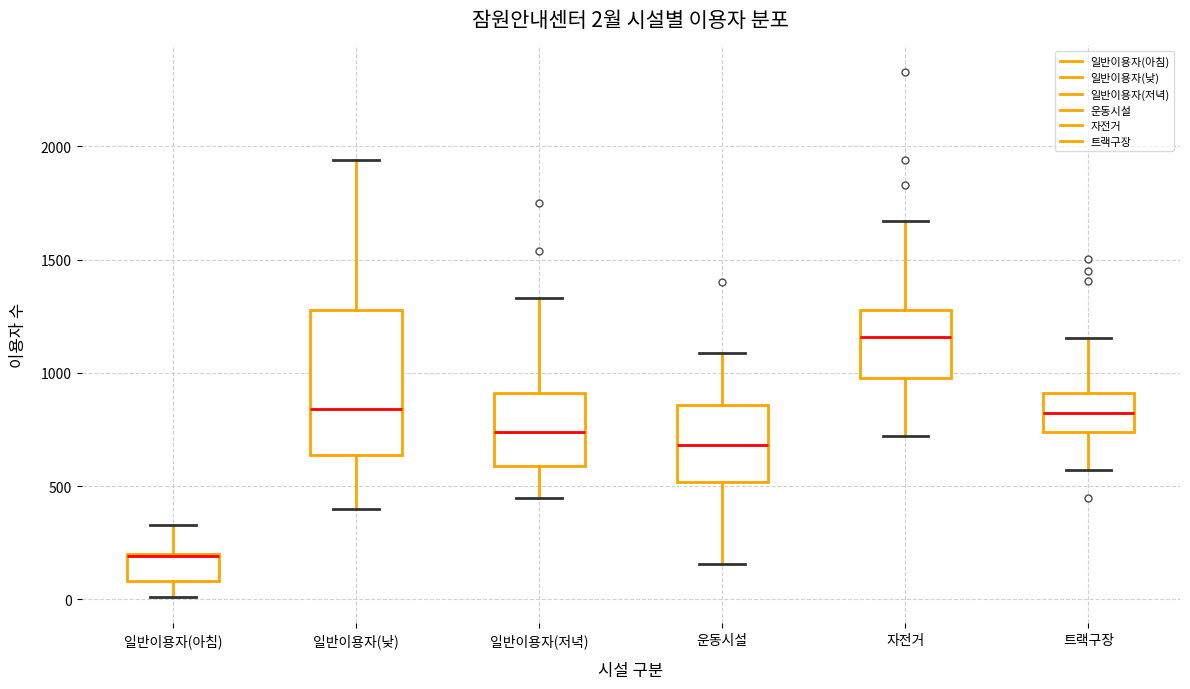

Which box is the tallest, from its lower edge to its upper edge?

일반이용자(낮)